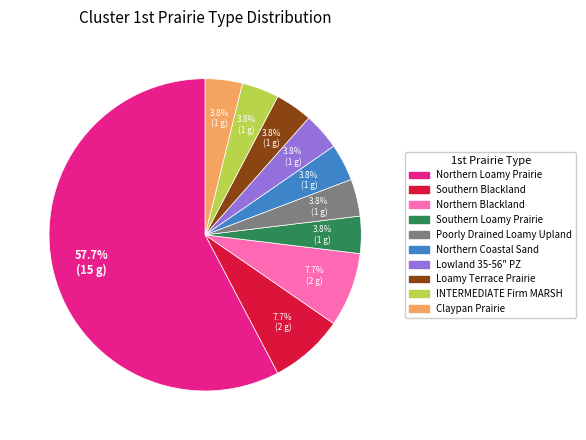

Does any single category account for the majority?

Yes